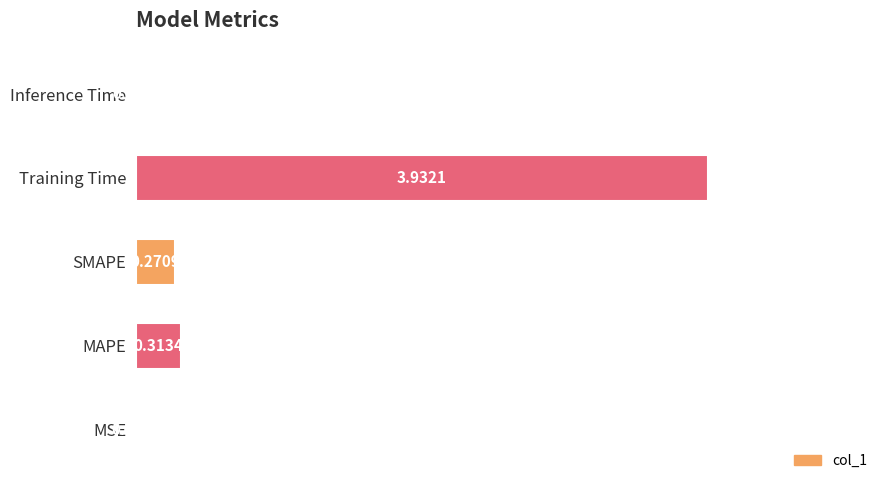

At which category does the chart reach its peak across all series?

Training Time